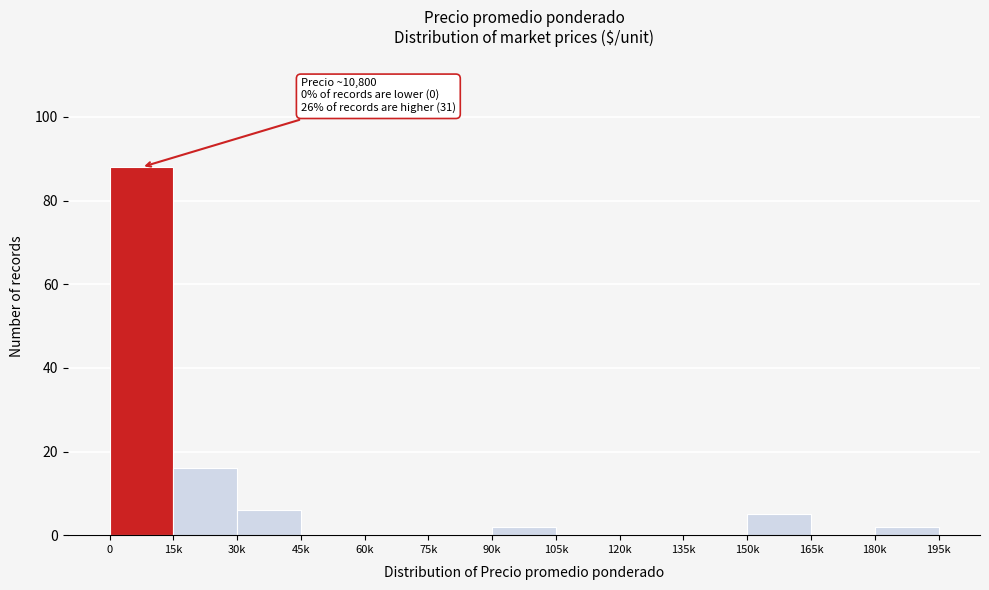

Reading left to right, transcribe all the data shown in this chart.

0=88	15k=16	30k=6	45k=0	60k=0	75k=0	90k=2	105k=0	120k=0	135k=0	150k=5	165k=0	180k=2